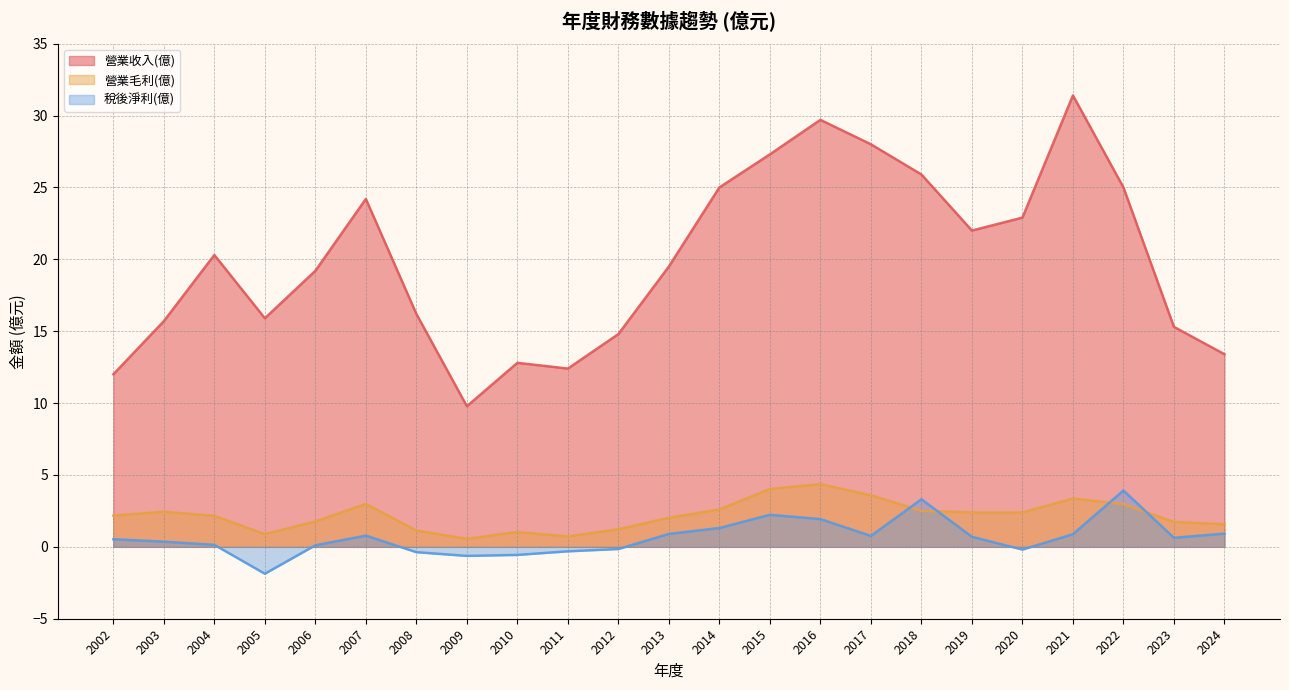

After their last crossing, which series has the higher values: 營業毛利(億) or 稅後淨利(億)?

營業毛利(億)